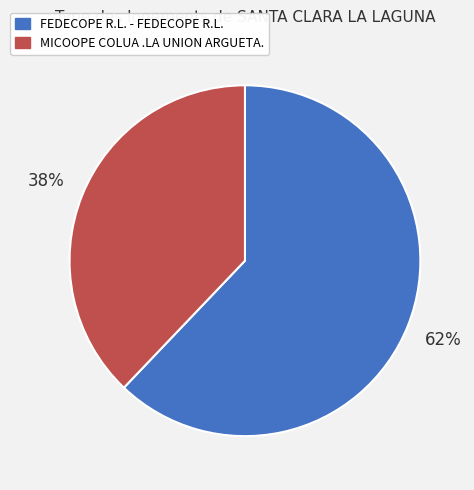

To the nearest percent, what portion does FEDECOPE R.L. - FEDECOPE R.L. represent?

62%